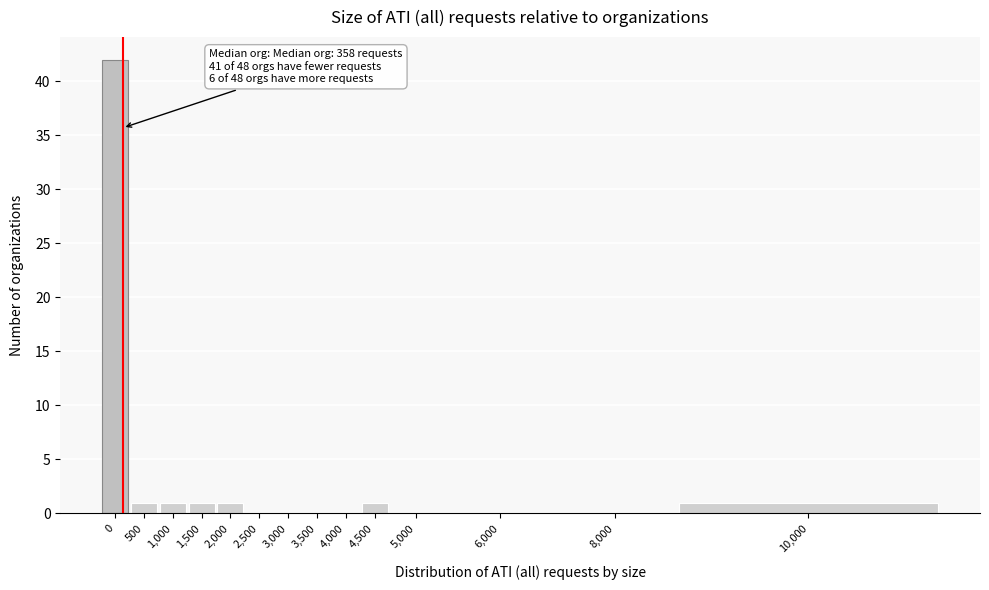

Reading left to right, list all the values displayed in this chart.

0=42	500=1	1,000=1	1,500=1	2,000=1	2,500=0	3,000=0	3,500=0	4,000=0	4,500=1	5,000=0	6,000=0	8,000=0	10,000=1